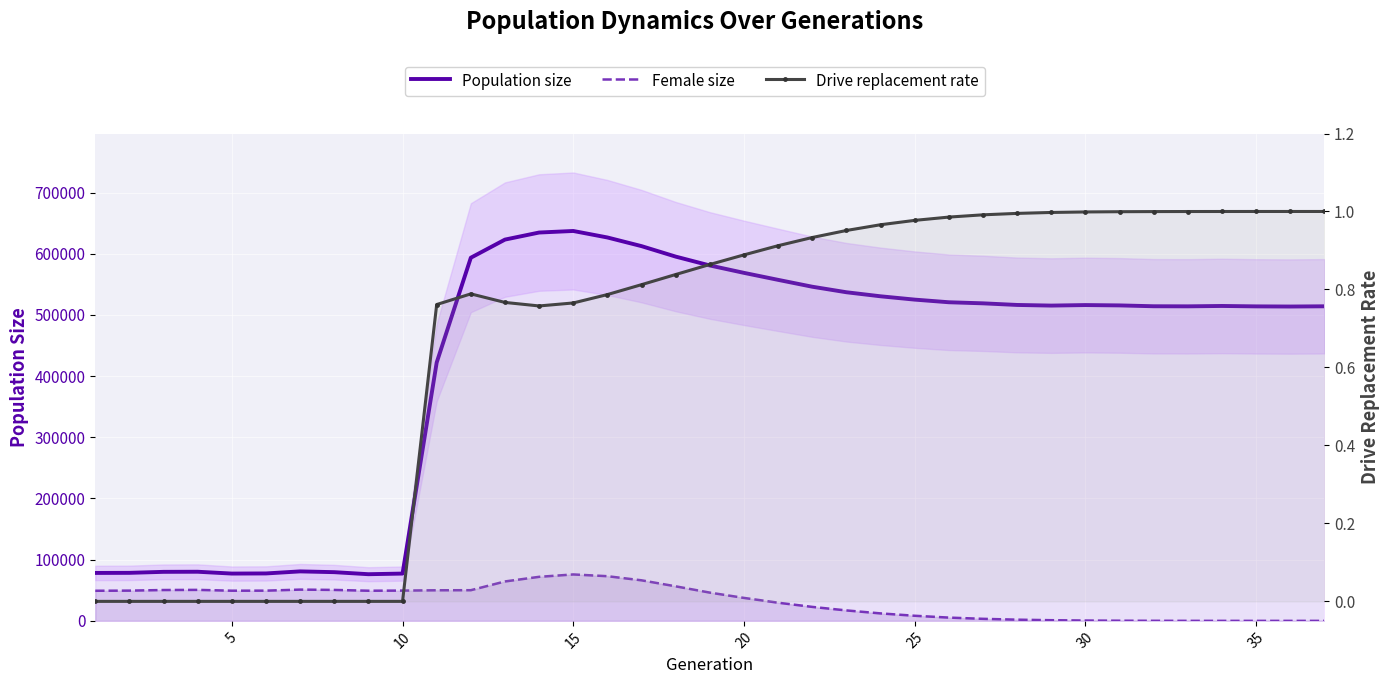

Rank the series by their maximum value, from lowest to highest.

Drive replacement rate, Female size, Population size